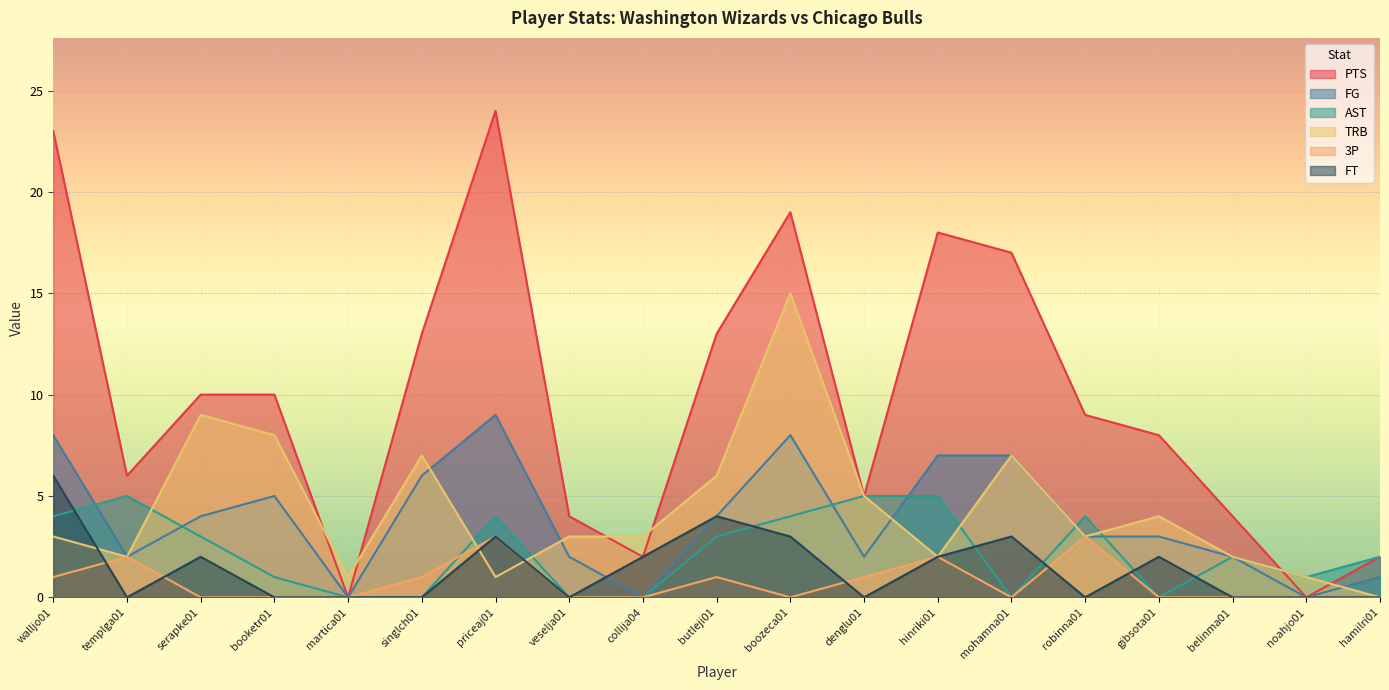

At which category is the sum across all series the highest?

boozeca01